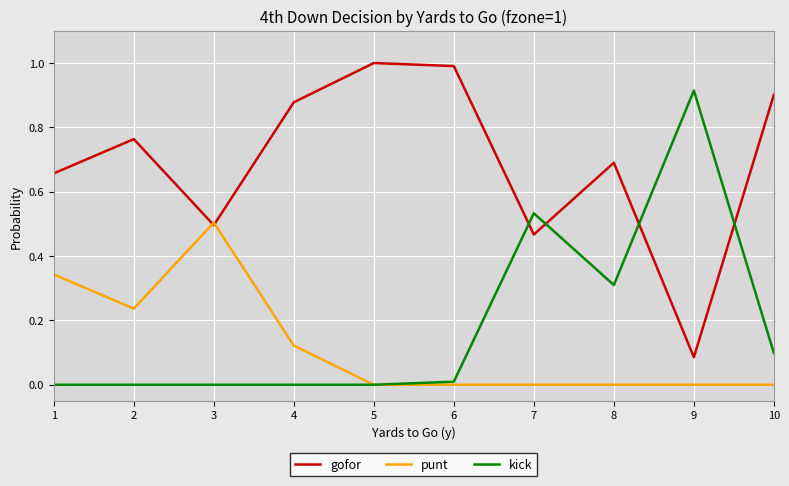

Which series changed the most between 4 and 9?

kick